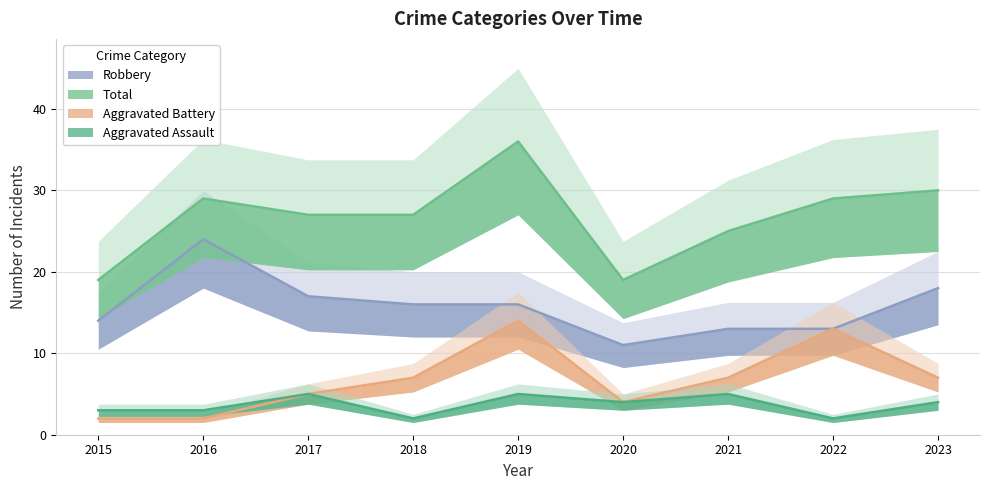

How many values in the Total series are below 27?

3